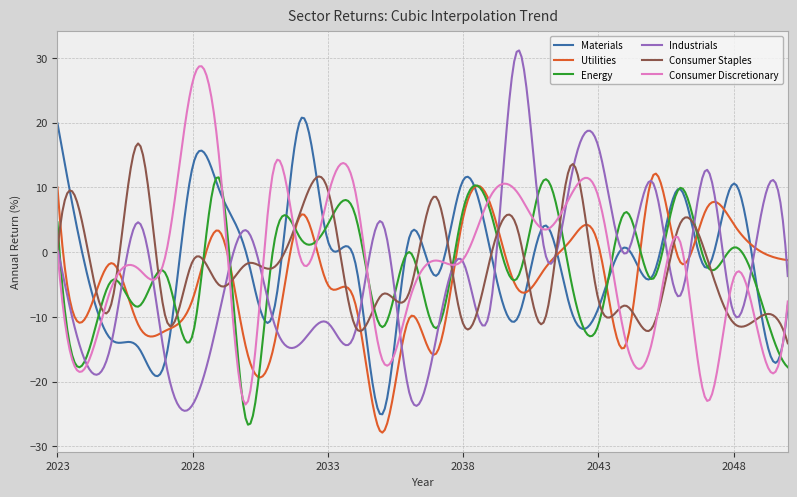

What is the minimum value for Consumer Discretionary?

-23.5